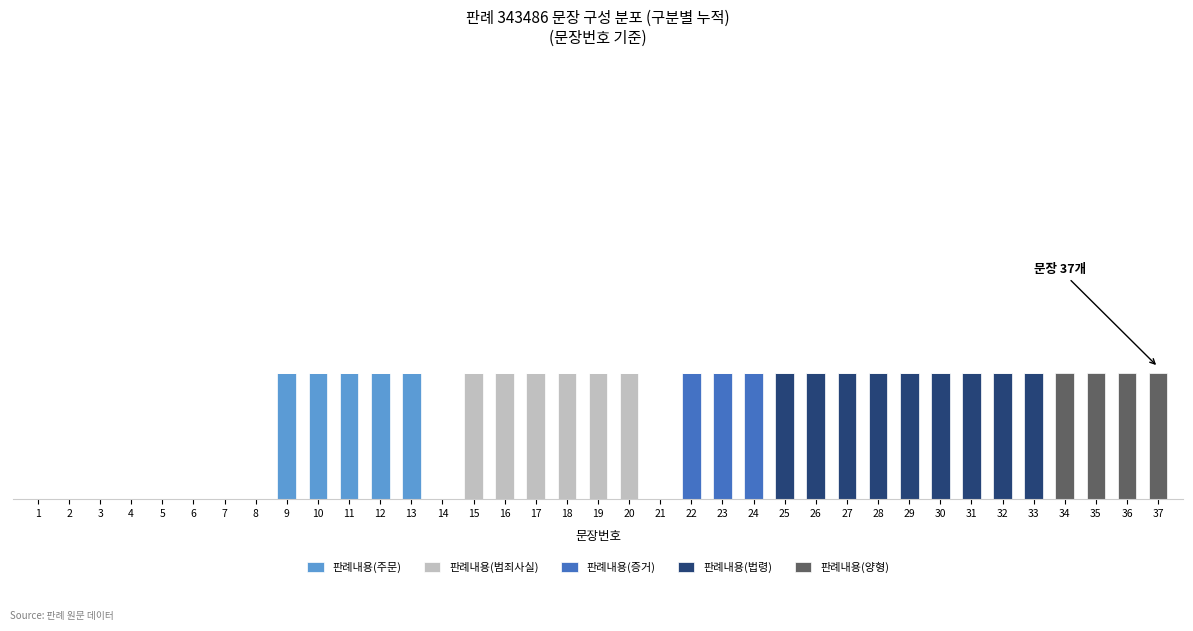

Rank the series by their average value, from lowest to highest.

판례내용(증거), 판례내용(양형), 판례내용(주문), 판례내용(범죄사실), 판례내용(법령)